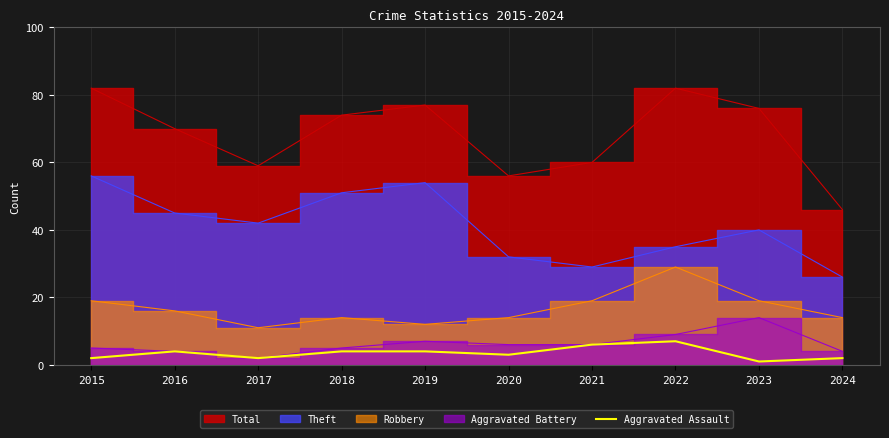

True or false: Aggravated Assault has a value of 2 at 2017.

True